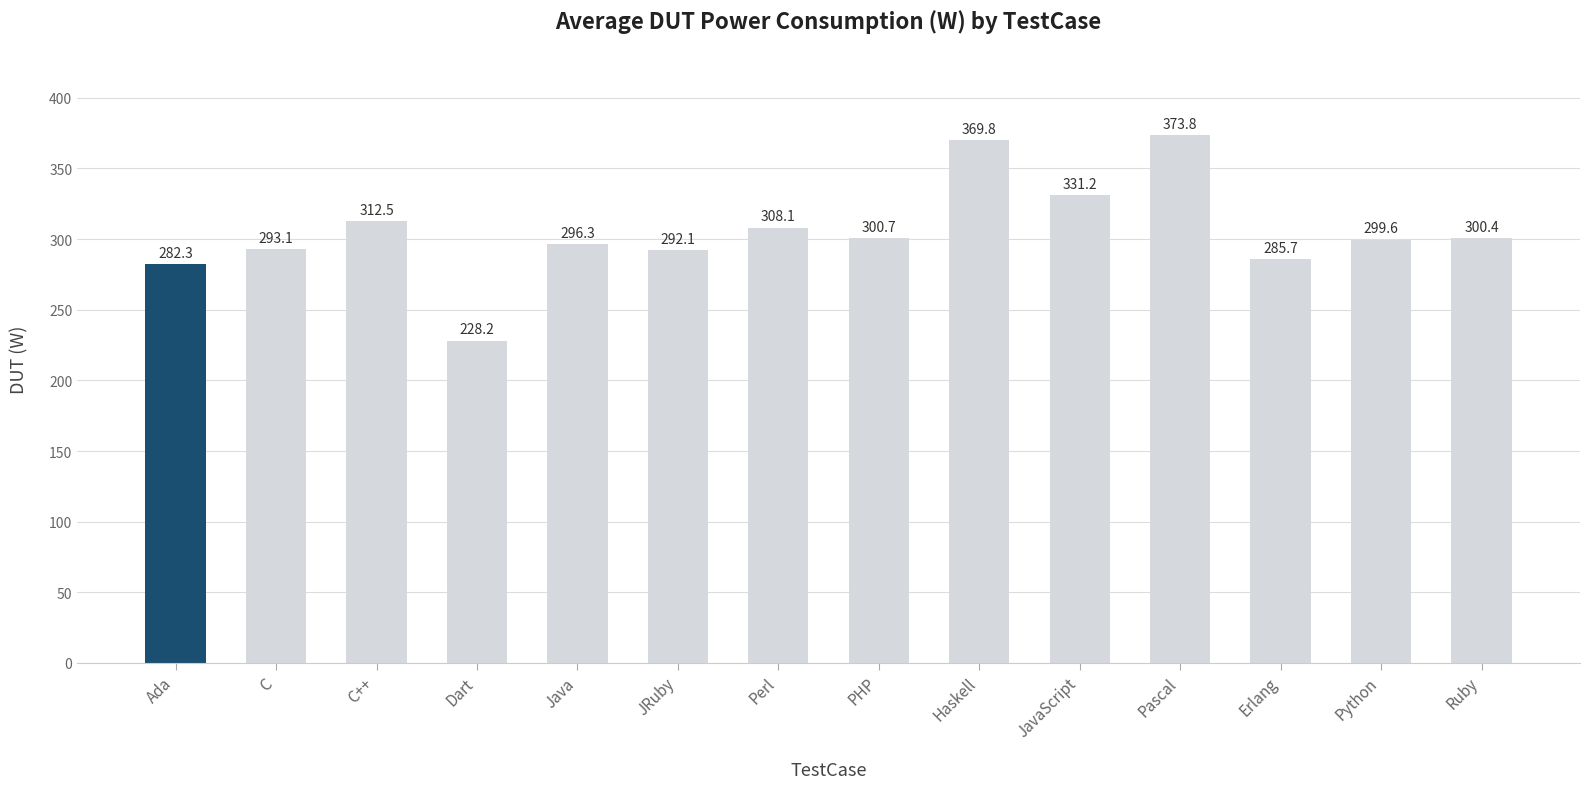

Reading left to right, list all the values displayed in this chart.

282.3	293.1	312.5	228.2	296.3	292.1	308.1	300.7	369.8	331.2	373.8	285.7	299.6	300.4